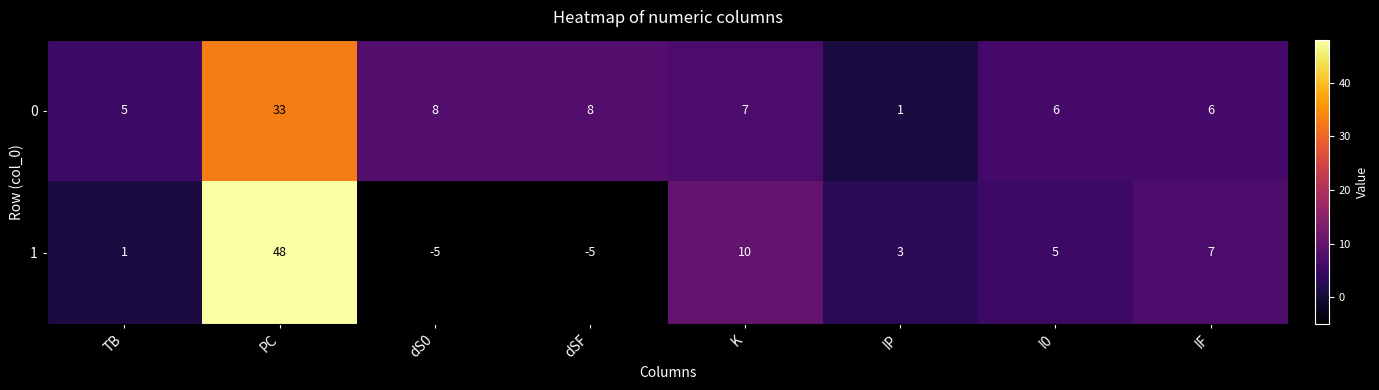

What is the total value across all series at IF?

13